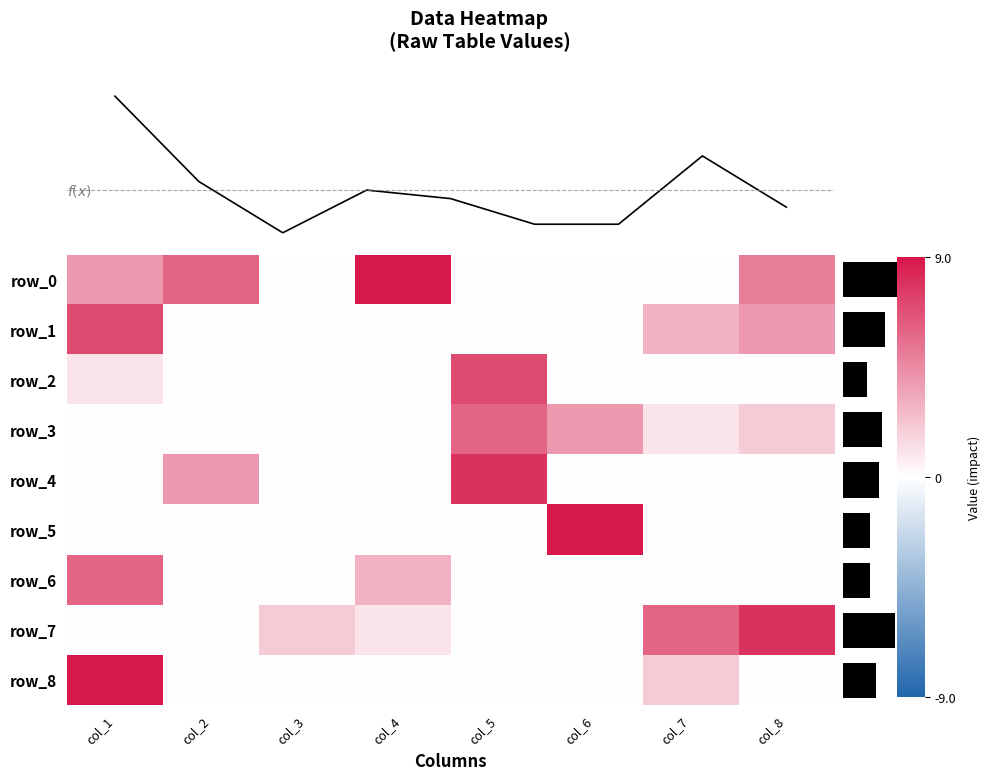

Between col_2 and col_7, which series saw the biggest shift?

row_0